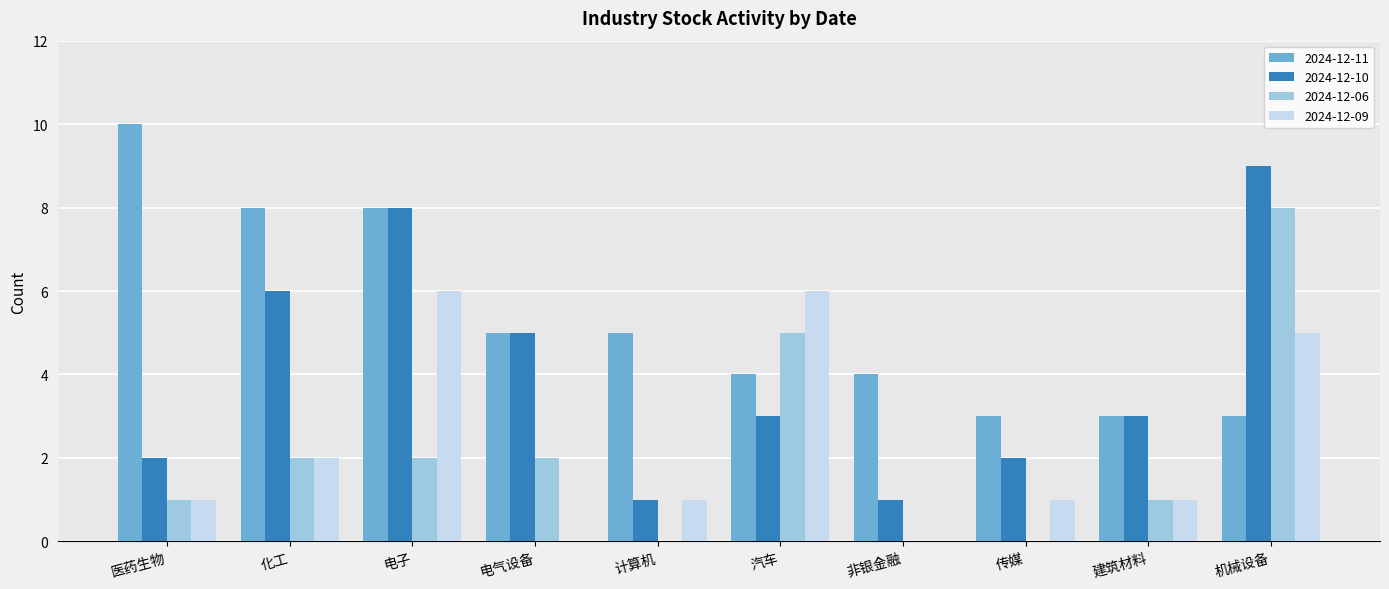

Are the bars horizontal?

No